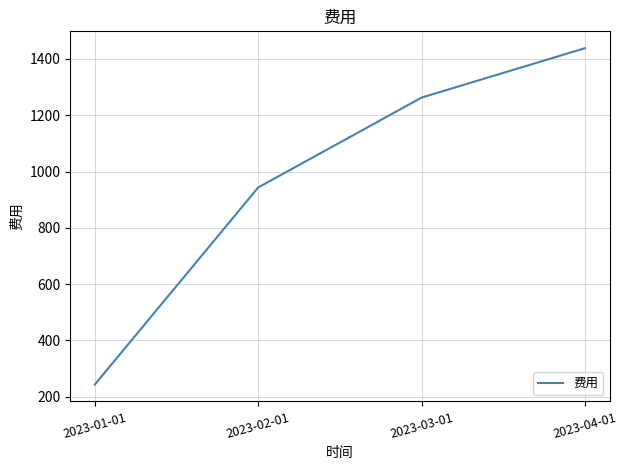

True or false: the data shows 291.0 at 2023-02-01.

False